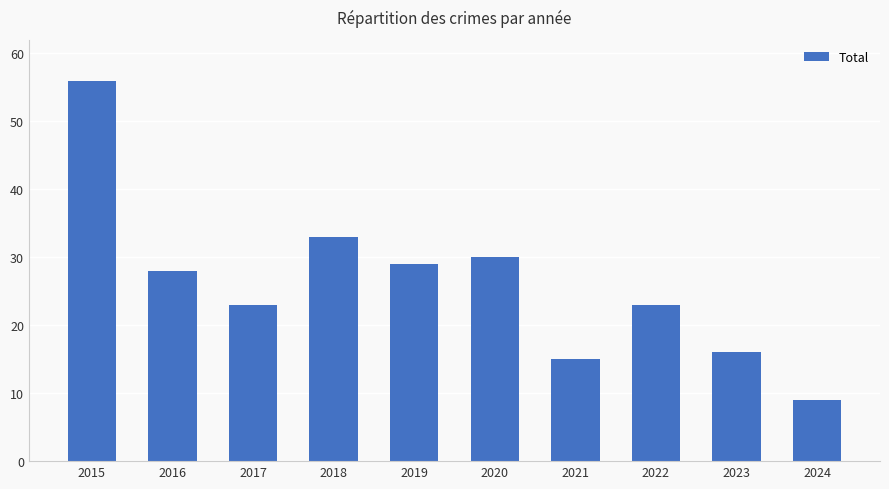

What is the difference between the values at 2024 and 2018?

24